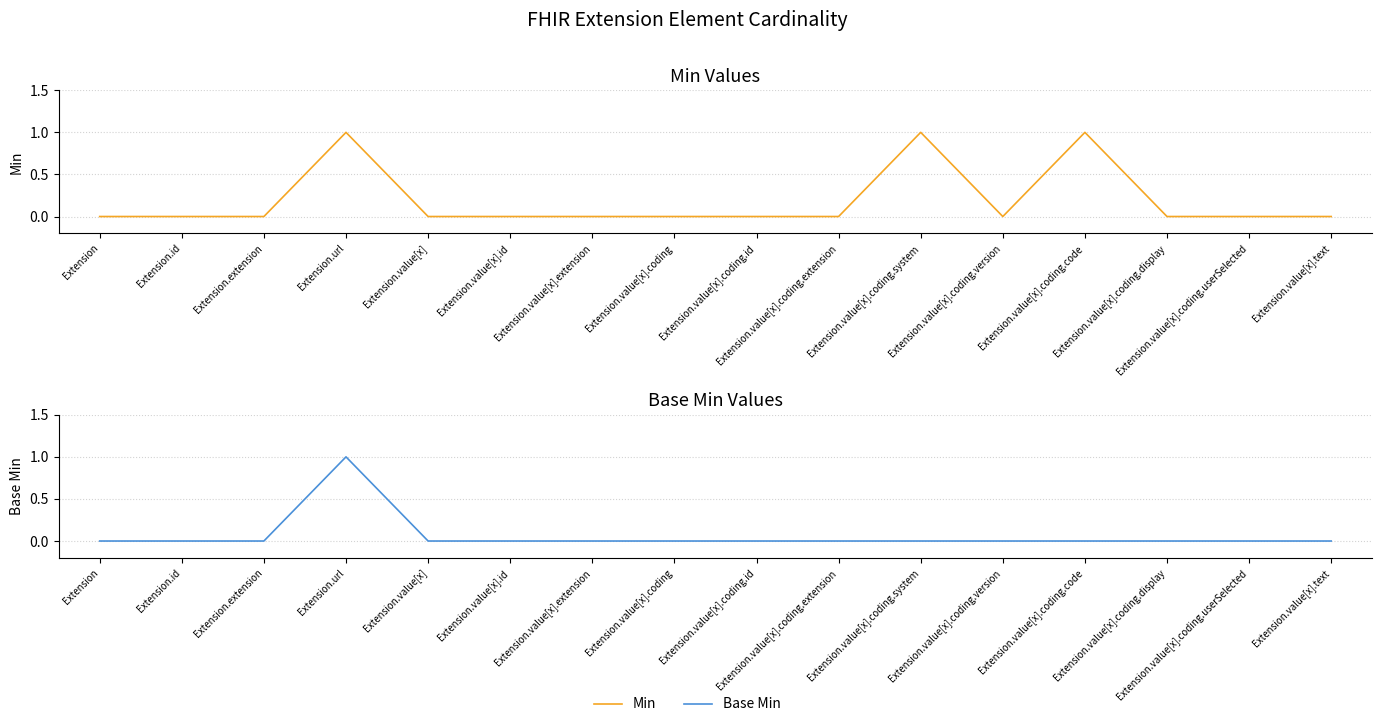

Count the number of data series in this chart.

2